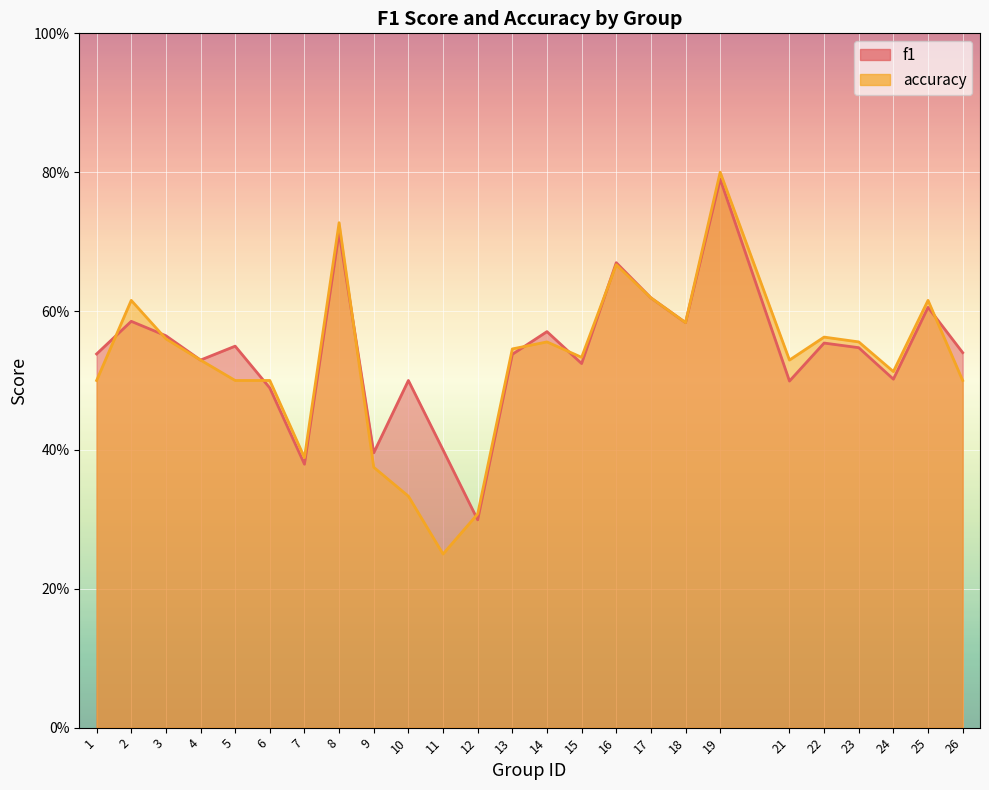

Which series changed the most between 9 and 21?

accuracy